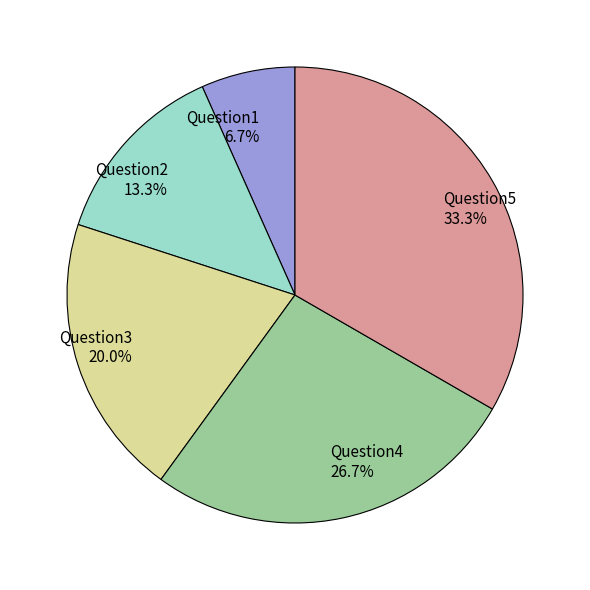

The Question2 slice represents 13% of the pie. True or false?

True